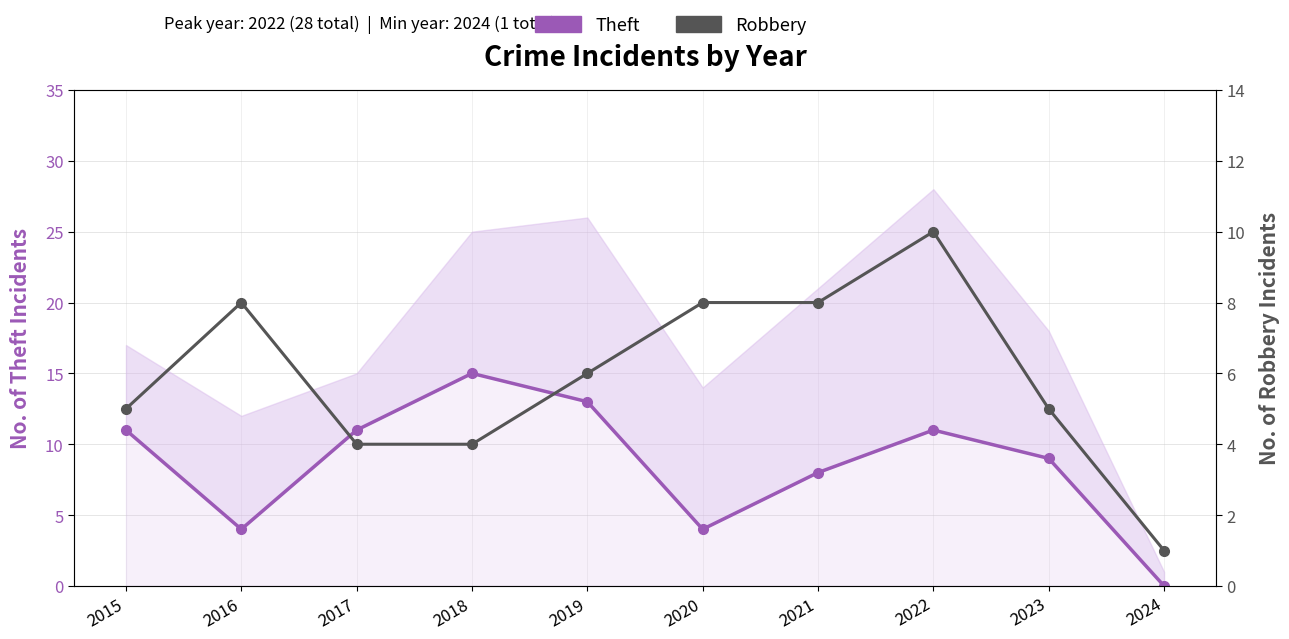

Reading right to left, transcribe all the data shown in this chart.

Theft (primary): 2024=0	2023=9	2022=11	2021=8	2020=4	2019=13	2018=15	2017=11	2016=4	2015=11
Robbery: 2024=1	2023=5	2022=10	2021=8	2020=8	2019=6	2018=4	2017=4	2016=8	2015=5